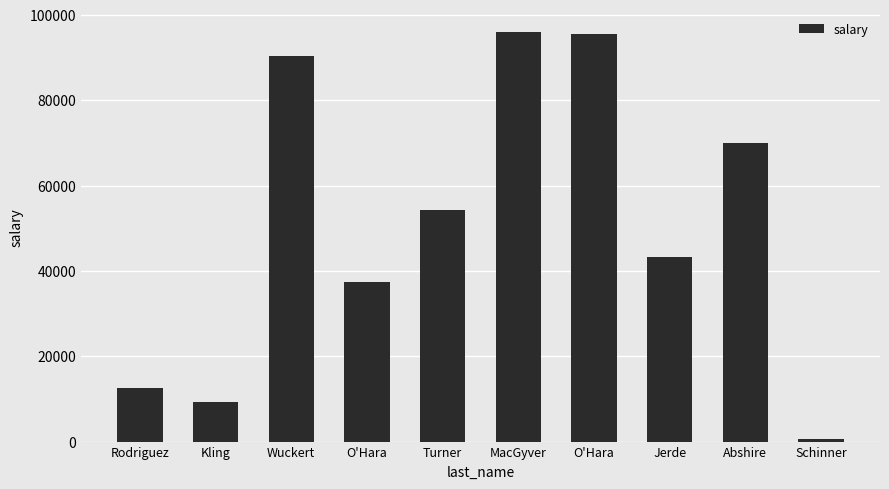

How many bars are there in total?

10